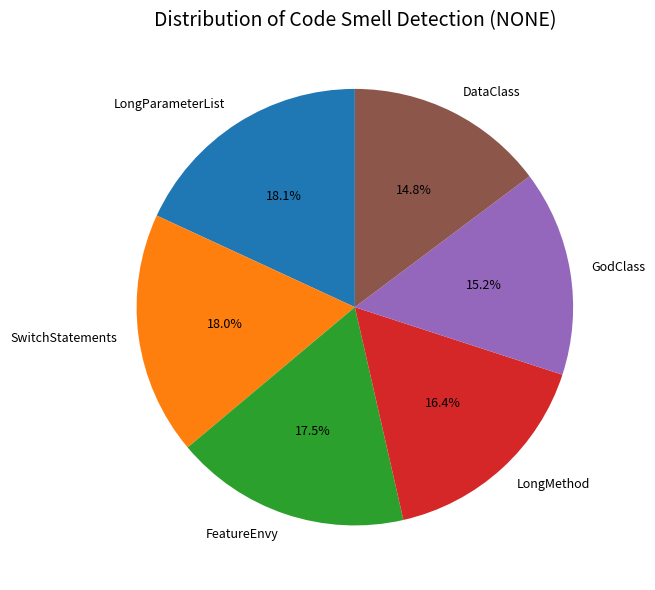

To the nearest percent, what portion does GodClass represent?

15%